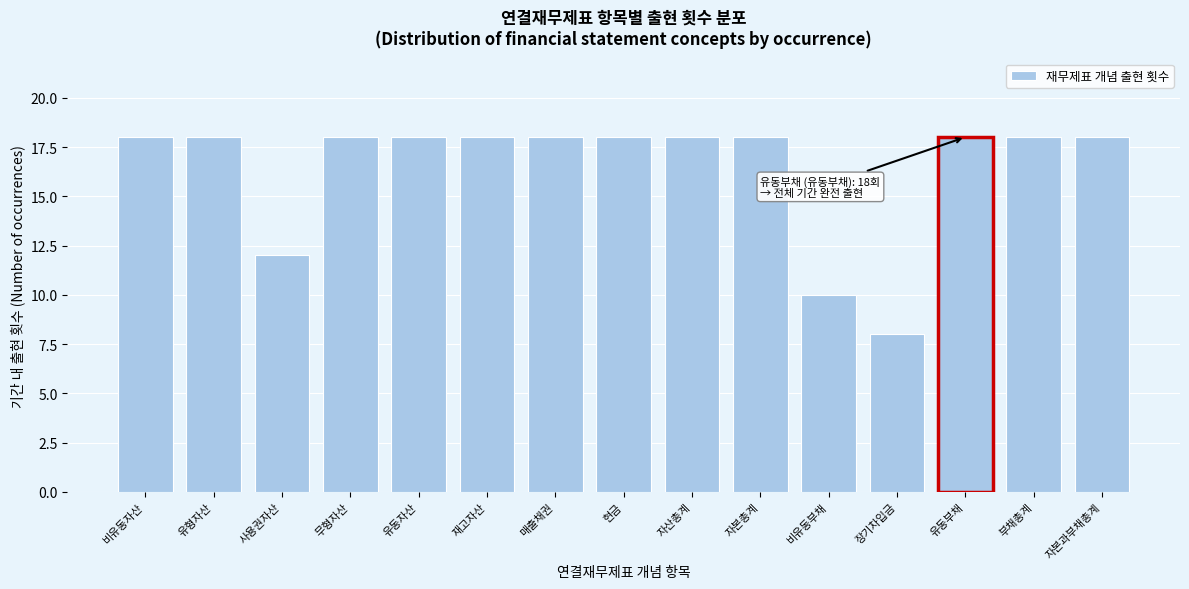

Reading left to right, extract all data points from this chart.

비유동자산=18	유형자산=18	사용권자산=12	무형자산=18	유동자산=18	재고자산=18	매출채권=18	현금=18	자산총계=18	자본총계=18	비유동부채=10	장기차입금=8	유동부채=18	부채총계=18	자본과부채총계=18